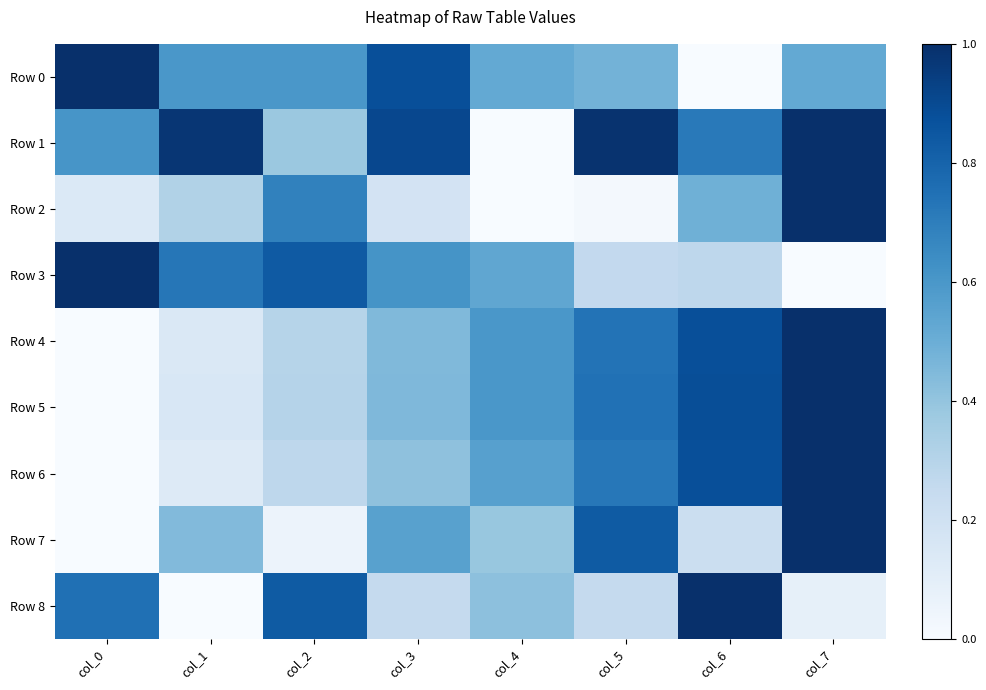

Reading right to left, extract all data points from this chart.

Row 0: col_7=0.5	col_6=0.0	col_5=0.5	col_4=0.5	col_3=0.9	col_2=0.6	col_1=0.6	col_0=1.0
Row 1: col_7=1.0	col_6=0.7	col_5=1.0	col_4=0.0	col_3=0.9	col_2=0.4	col_1=1.0	col_0=0.6
Row 2: col_7=1.0	col_6=0.5	col_5=0.0	col_4=0.0	col_3=0.2	col_2=0.7	col_1=0.3	col_0=0.1
Row 3: col_7=0.0	col_6=0.3	col_5=0.3	col_4=0.5	col_3=0.6	col_2=0.8	col_1=0.7	col_0=1.0
Row 4: col_7=1.0	col_6=0.9	col_5=0.7	col_4=0.6	col_3=0.4	col_2=0.3	col_1=0.1	col_0=0.0
Row 5: col_7=1.0	col_6=0.9	col_5=0.7	col_4=0.6	col_3=0.4	col_2=0.3	col_1=0.2	col_0=0.0
Row 6: col_7=1.0	col_6=0.9	col_5=0.7	col_4=0.6	col_3=0.4	col_2=0.3	col_1=0.1	col_0=0.0
Row 7: col_7=1.0	col_6=0.2	col_5=0.8	col_4=0.4	col_3=0.6	col_2=0.1	col_1=0.4	col_0=0.0
Row 8: col_7=0.1	col_6=1.0	col_5=0.2	col_4=0.4	col_3=0.2	col_2=0.8	col_1=0.0	col_0=0.8